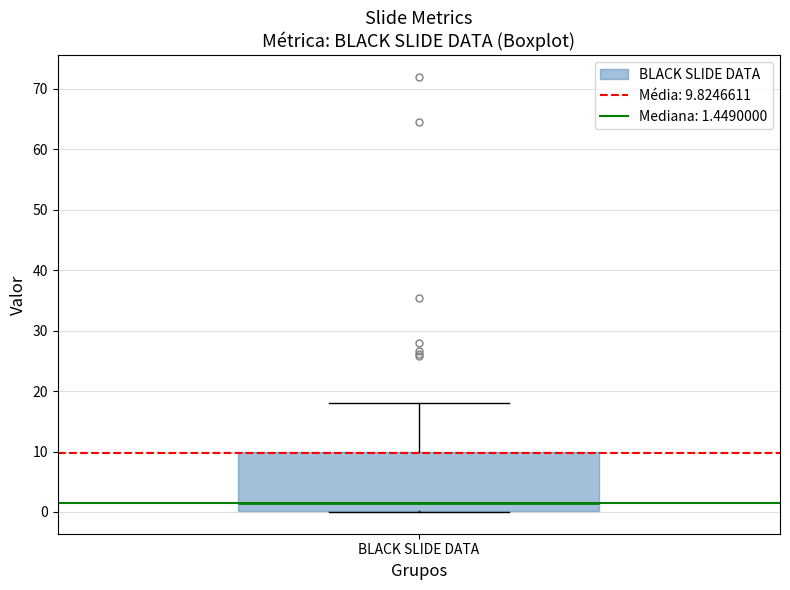

Read this box plot against the y-axis: the position of the median line, the range covered by the box, and the ends of both whiskers. The values are not printed on the chart, so give them approximately, as read against the axis.

median 1, box 0 to 10, whiskers 0 to 18